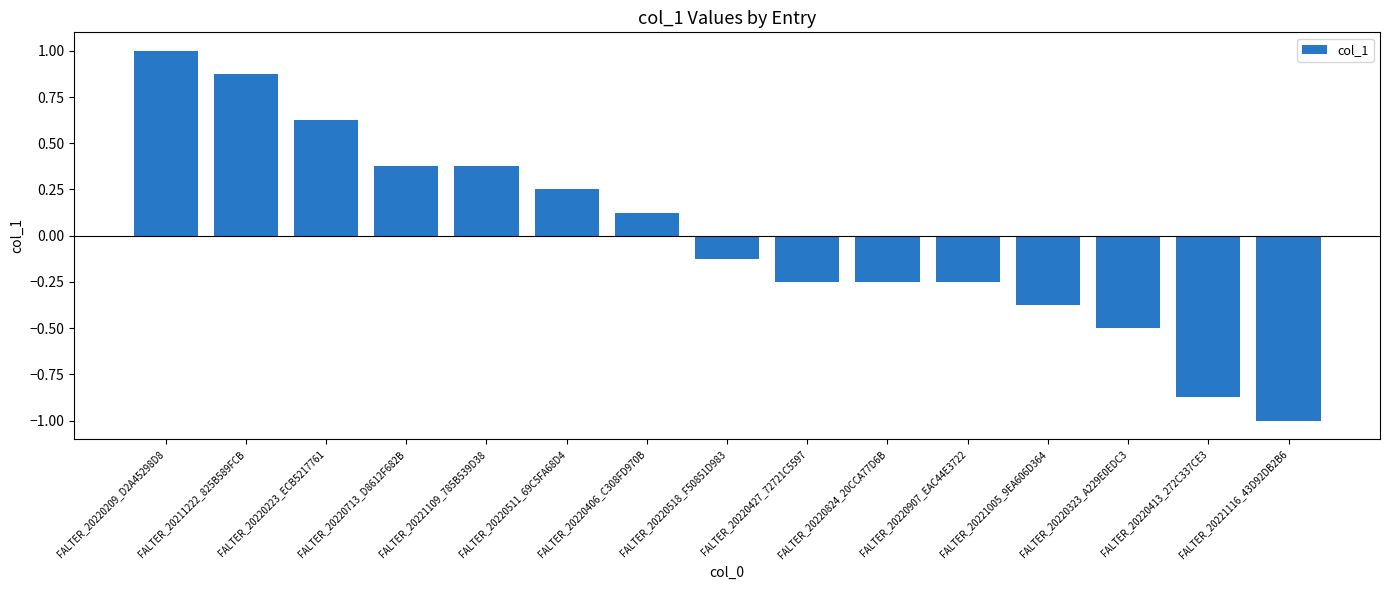

Where does the data first go above 0?

FALTER_20220209_D2A45298D8